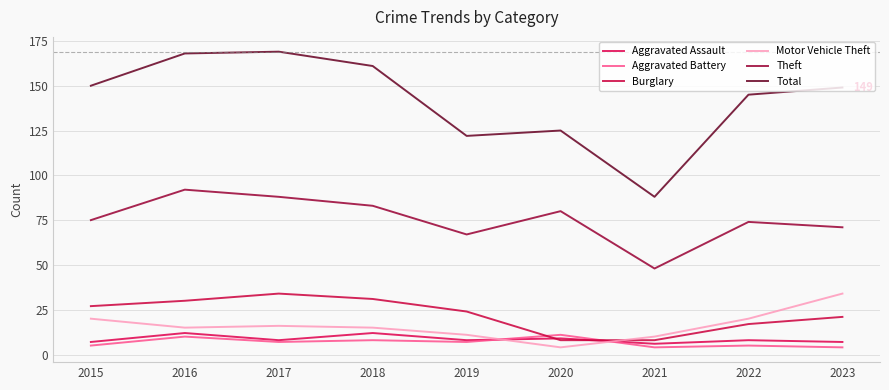

List the labels in order of Aggravated Battery value, largest first.

2020, 2016, 2018, 2017, 2019, 2015, 2022, 2021, 2023